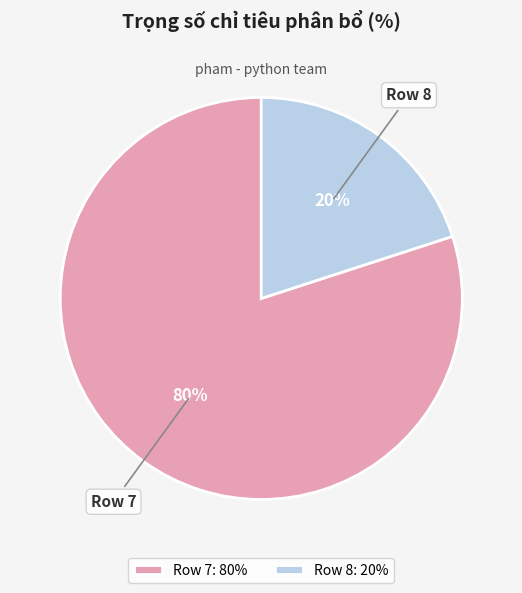

Which has a higher value, Row 8: 20% or Row 7: 80%?

Row 7: 80%